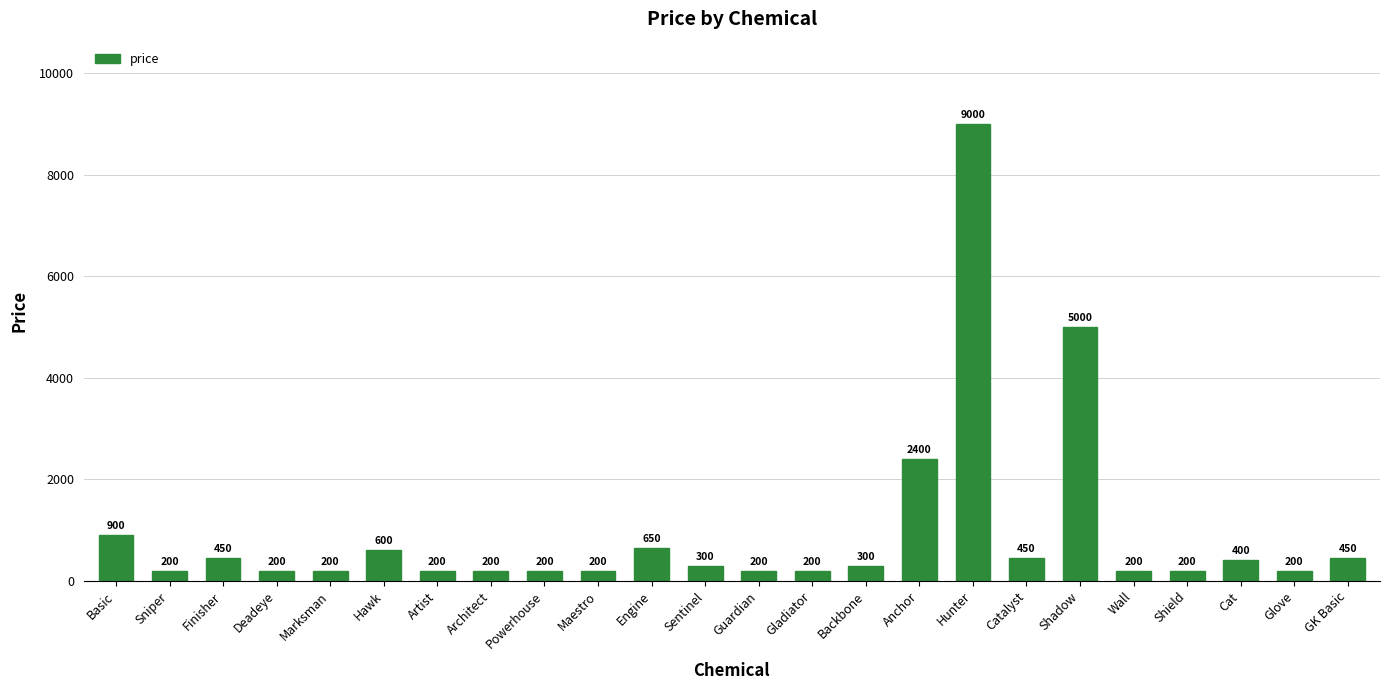

How many data points does each series have?

24